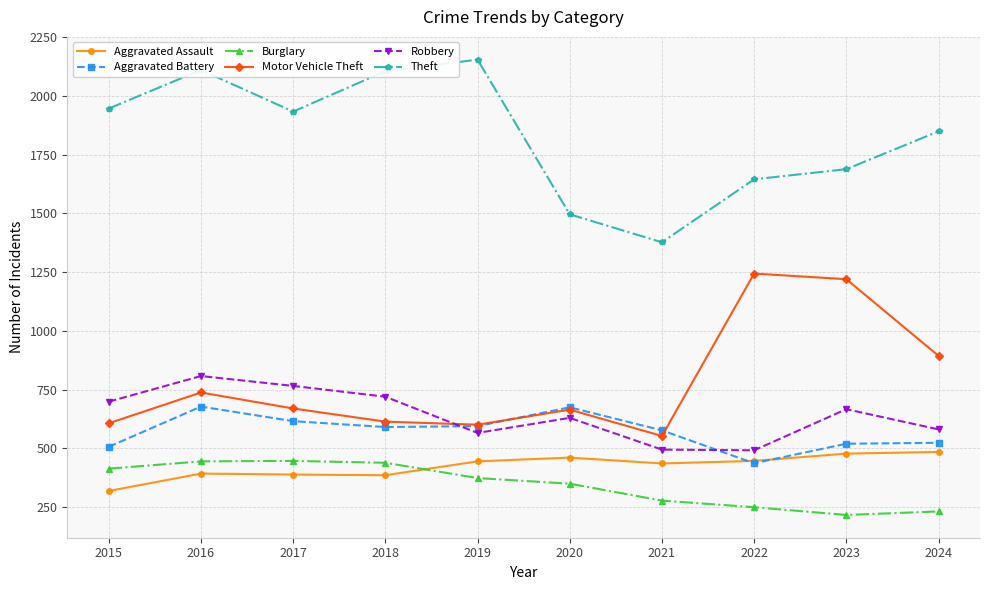

How many interior local valleys does the Aggravated Battery series have?

2